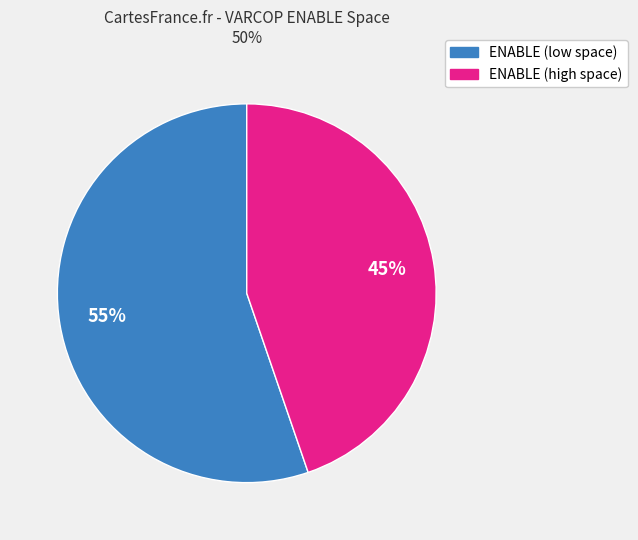

To the nearest percent, what is the average slice percentage?

50%